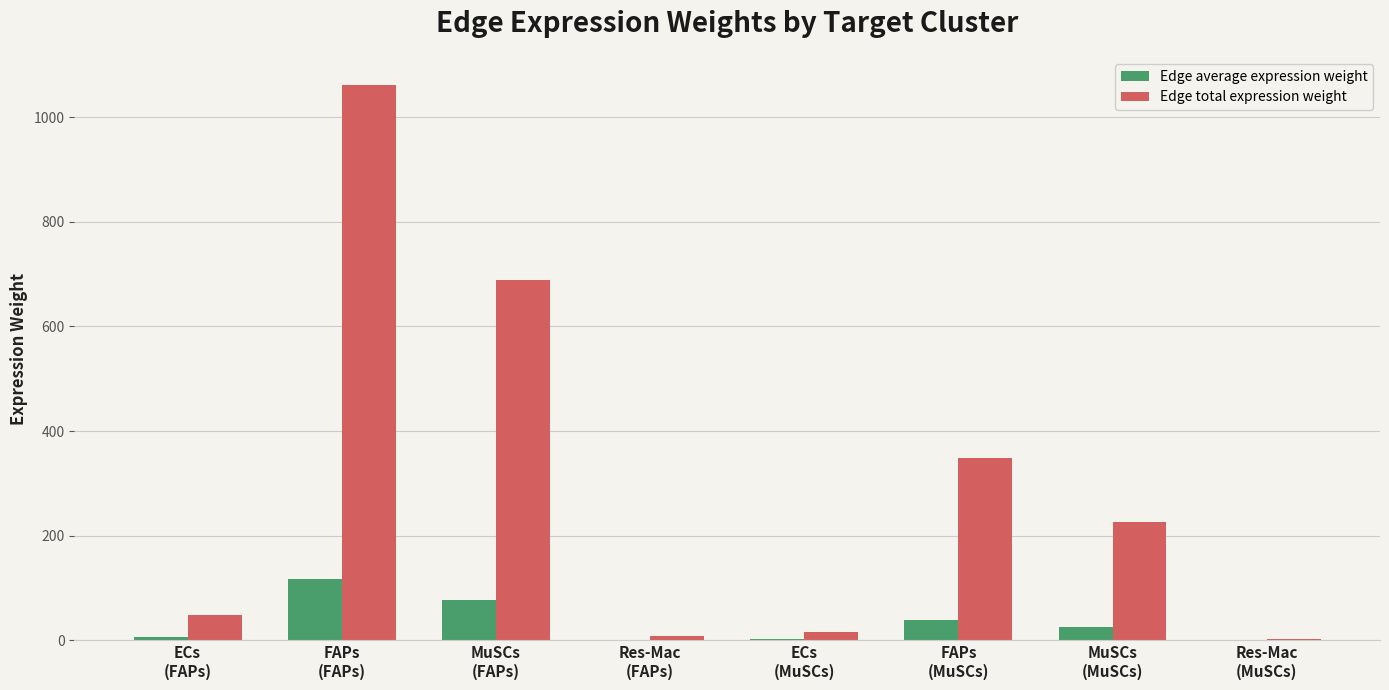

Which series has the largest total across all categories?

Edge total expression weight